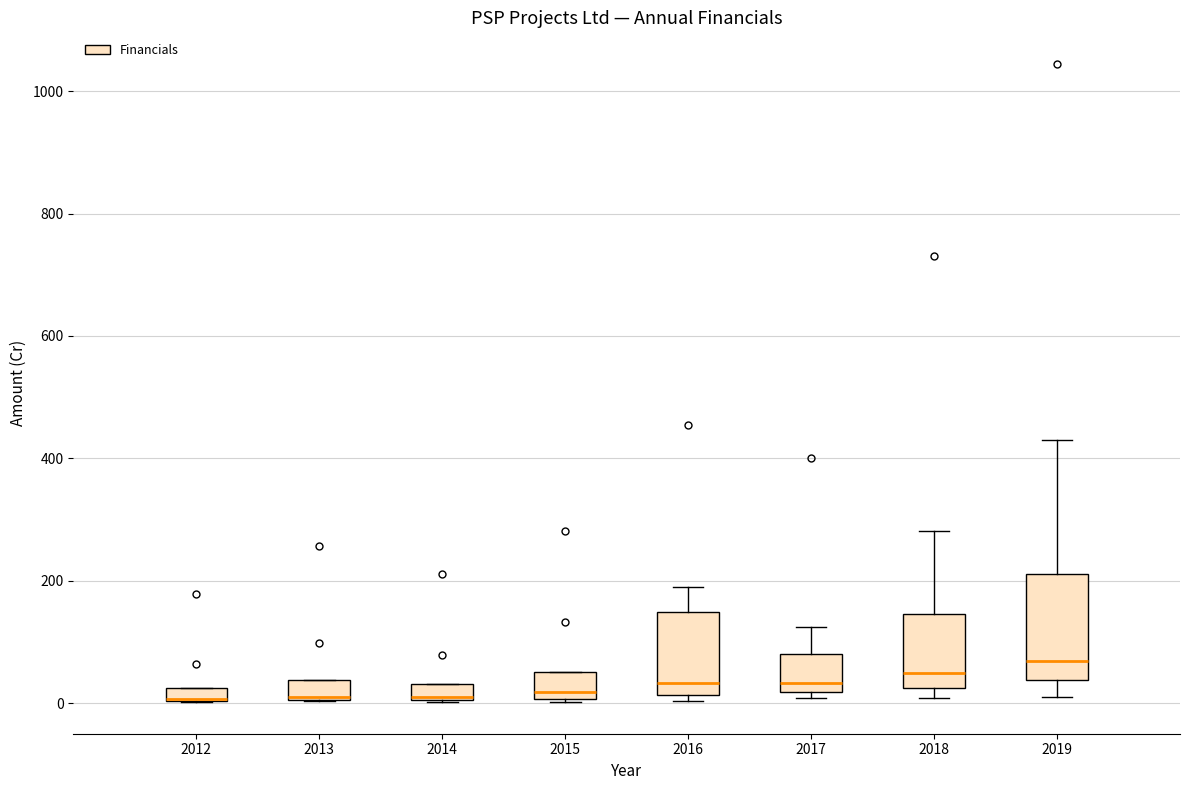

Which box is the tallest, from its lower edge to its upper edge?

2019